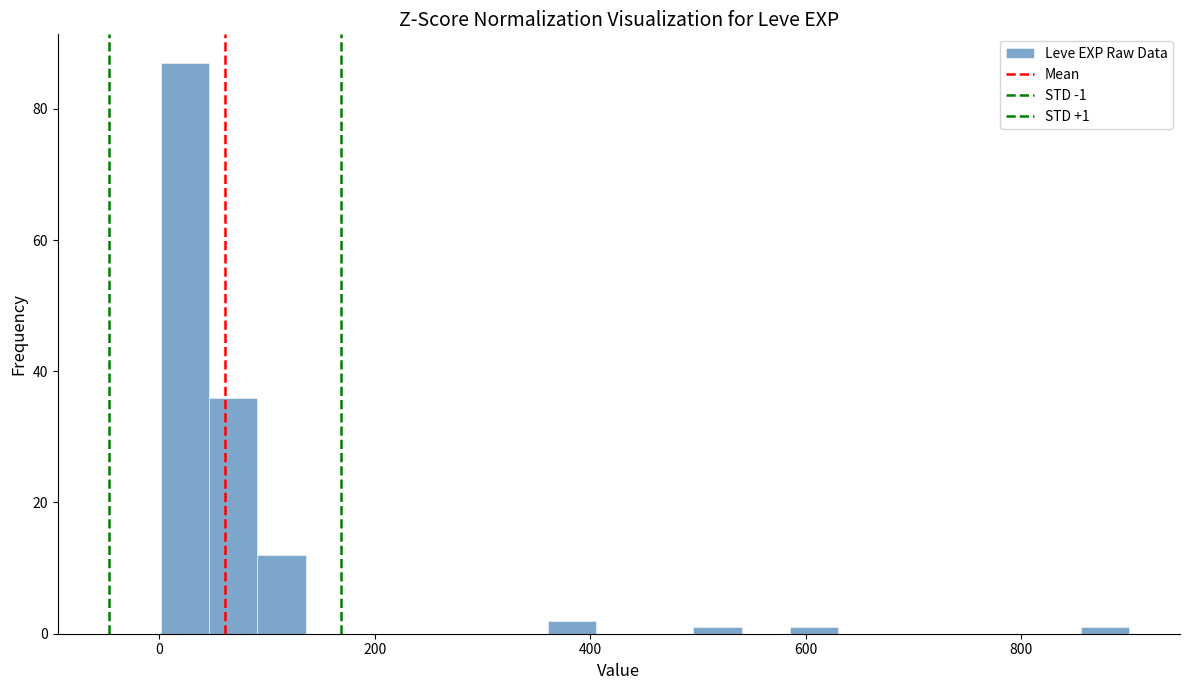

Around what value on the x-axis is the tallest bar? Give the approximate position of its centre, as read against the axis.

20